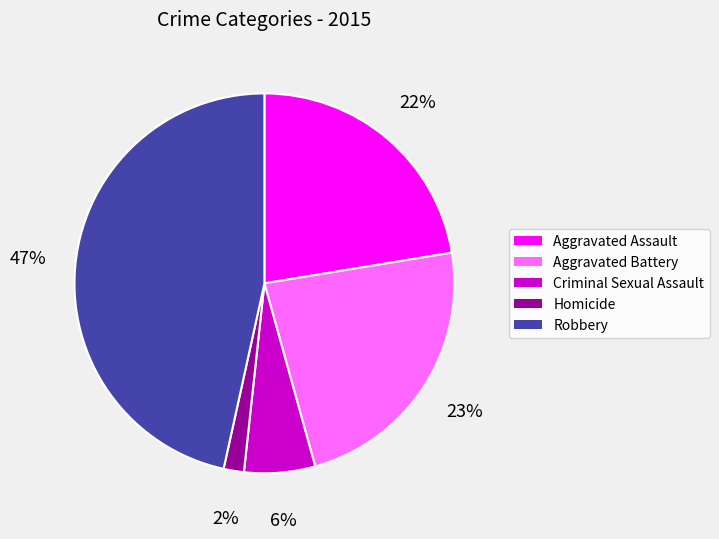

Rank the categories by value from lowest to highest.

Homicide, Criminal Sexual Assault, Aggravated Assault, Aggravated Battery, Robbery